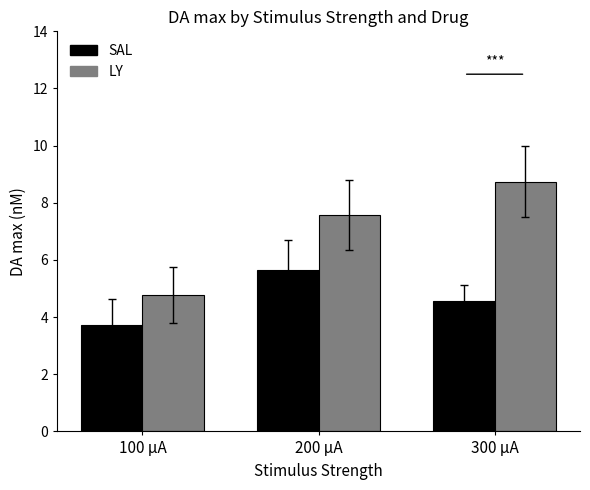

What is the label of the 3rd bar from the right?

100 µA